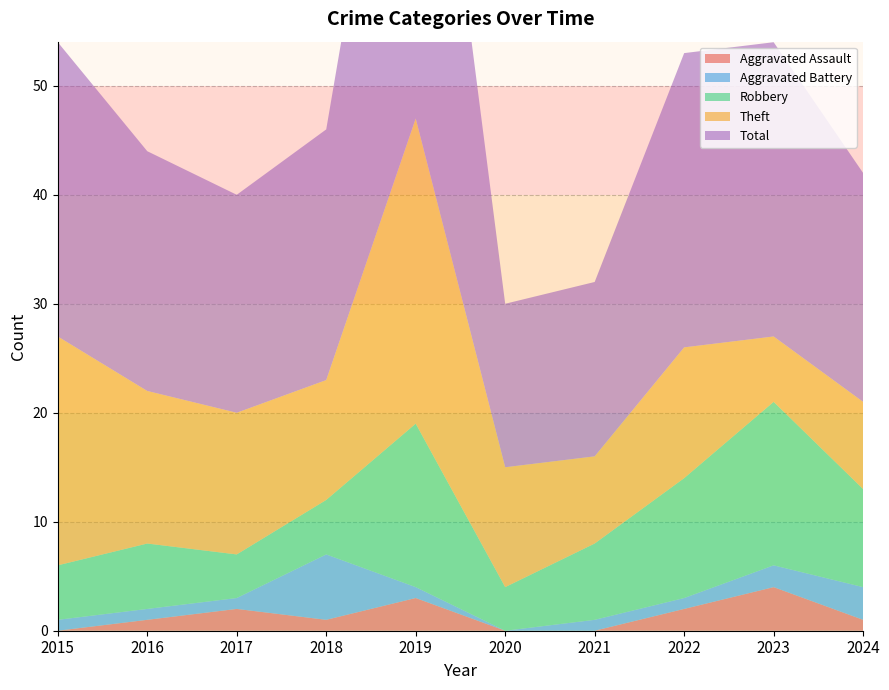

Reading left to right, transcribe all the data shown in this chart.

Aggravated Assault: 0	1	2	1	3	0	0	2	4	1
Aggravated Battery: 1	1	1	6	1	0	1	1	2	3
Robbery: 5	6	4	5	15	4	7	11	15	9
Theft: 21	14	13	11	28	11	8	12	6	8
Total: 27	22	20	23	47	15	16	27	27	21